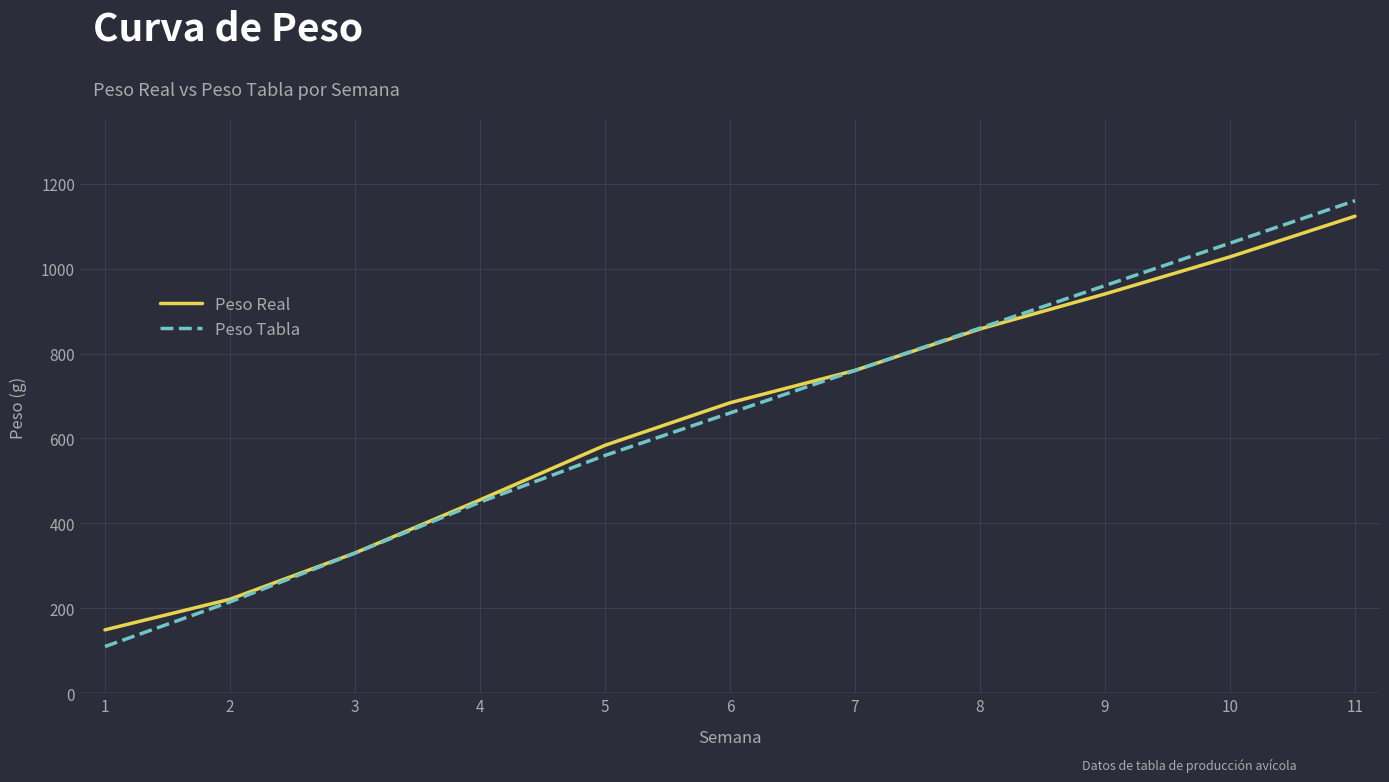

What is the difference between the second highest and minimum values in the Peso Real series?

878.4